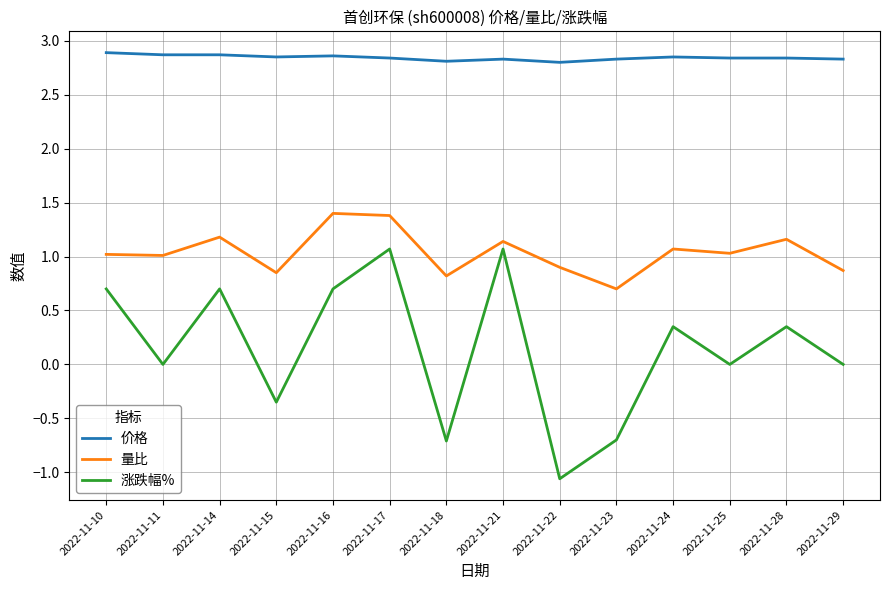

How many interior local peaks does the 量比 series have?

5